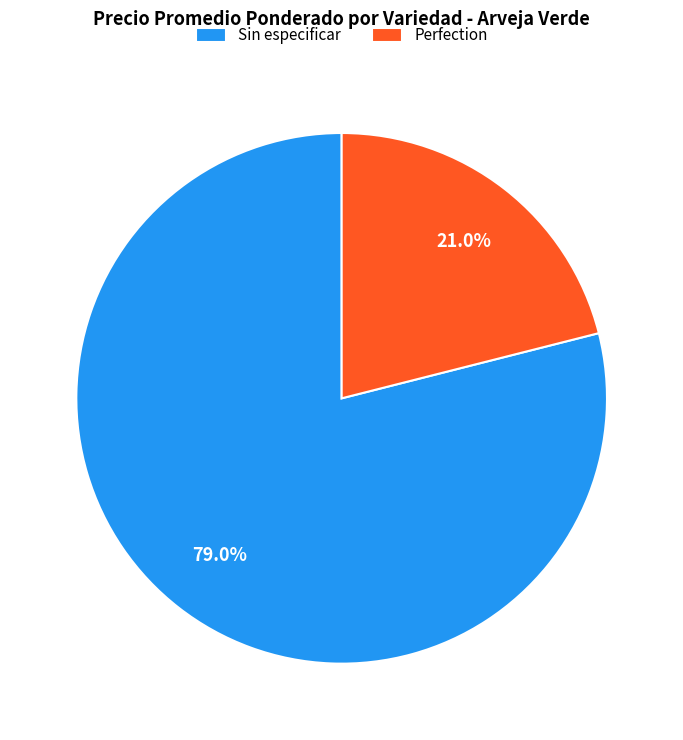

Which has a higher value, Sin especificar or Perfection?

Sin especificar